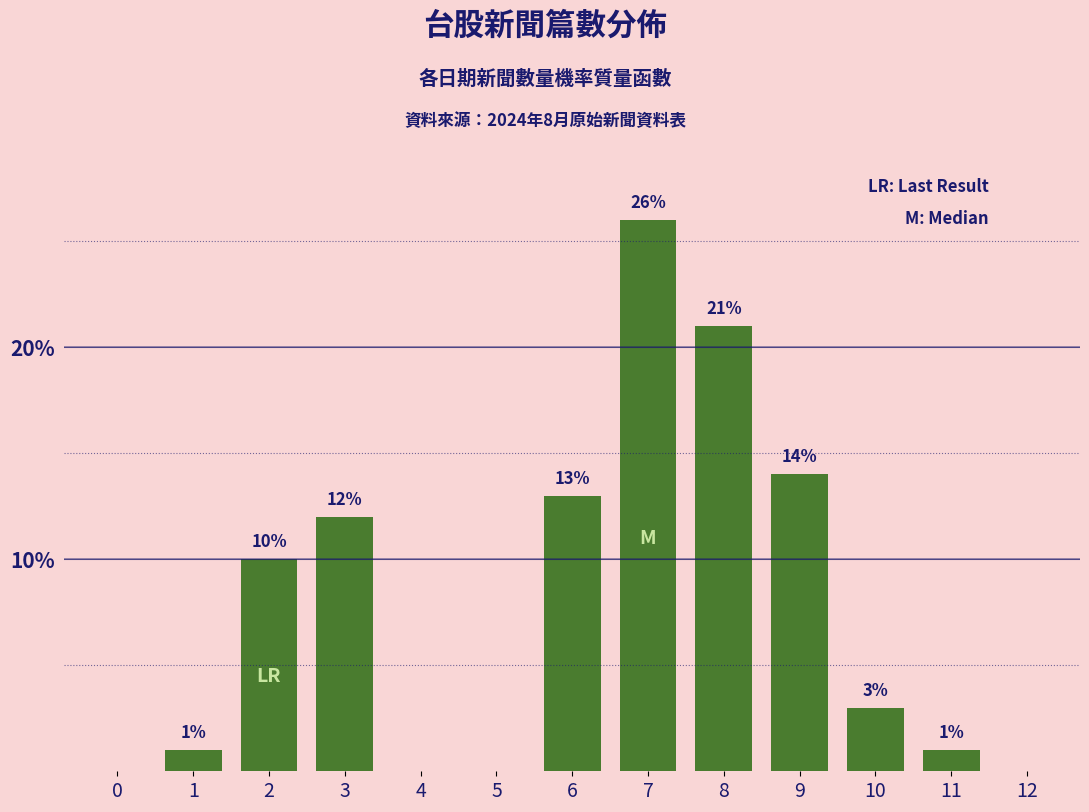

Reading left to right, what are all the values shown in this chart?

0=0	1=1	2=10	3=12	4=0	5=0	6=13	7=26	8=21	9=14	10=3	11=1	12=0